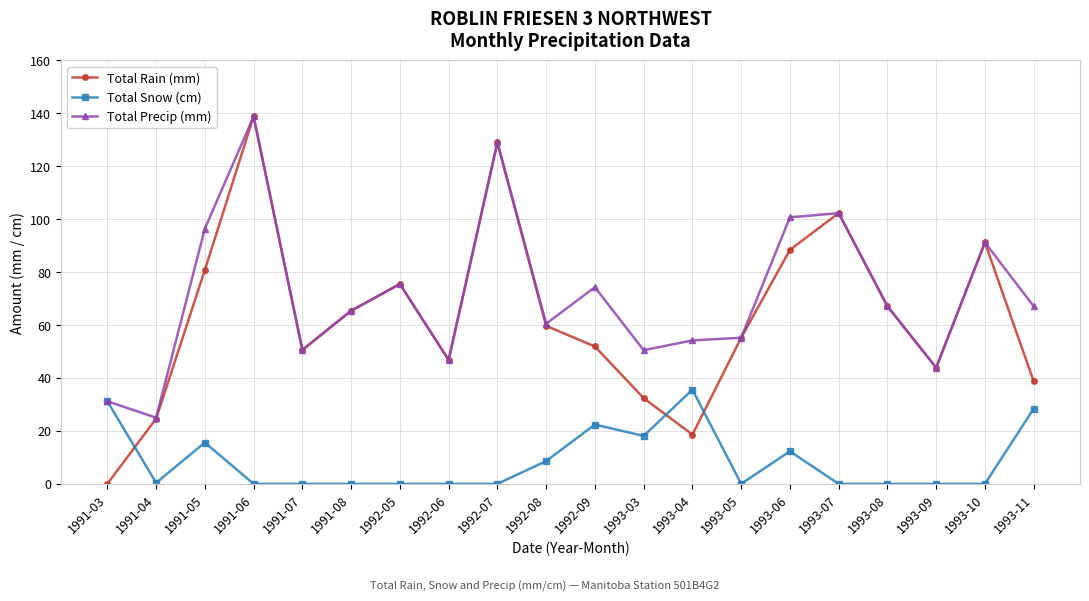

Where is the first local minimum for Total Rain (mm)?

1991-07